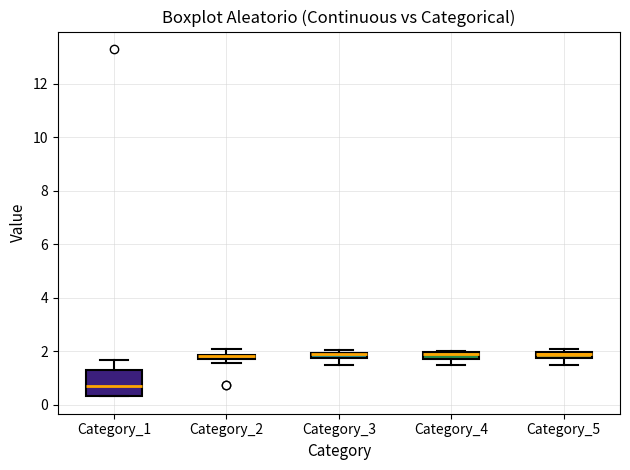

Where is the upper edge of the box for Category_3 on the y-axis? The values are not printed on the chart, so give them approximately, as read against the axis.

2.0